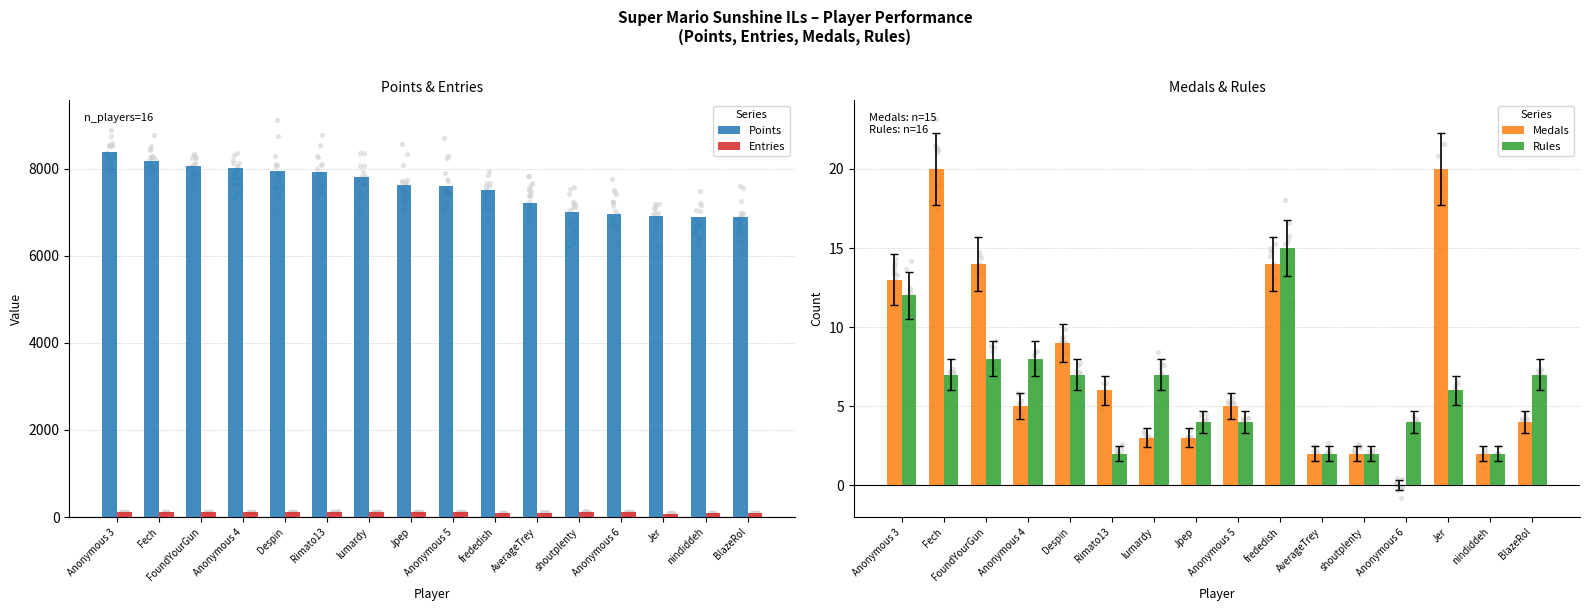

Which series contains the lowest Y value?

Medals